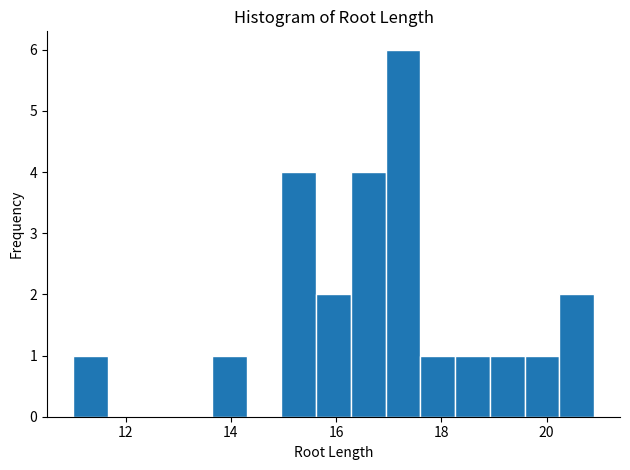

Read against the x-axis, roughly where is the centre of the tallest bar?

17.2